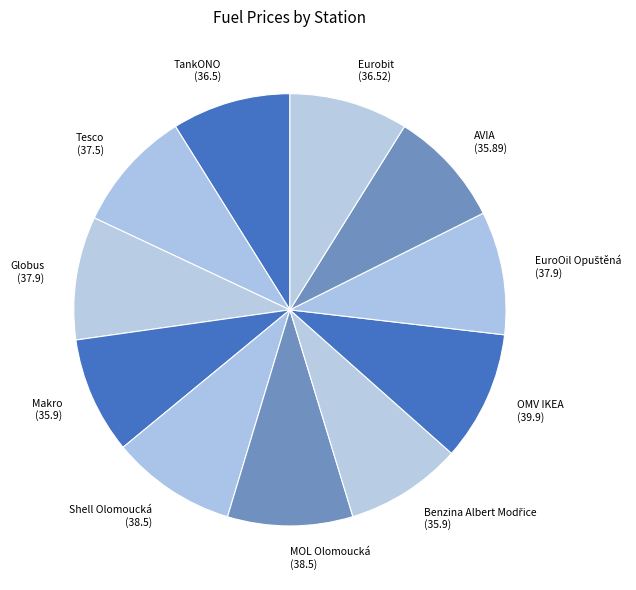

How many slices are in this pie chart?

11